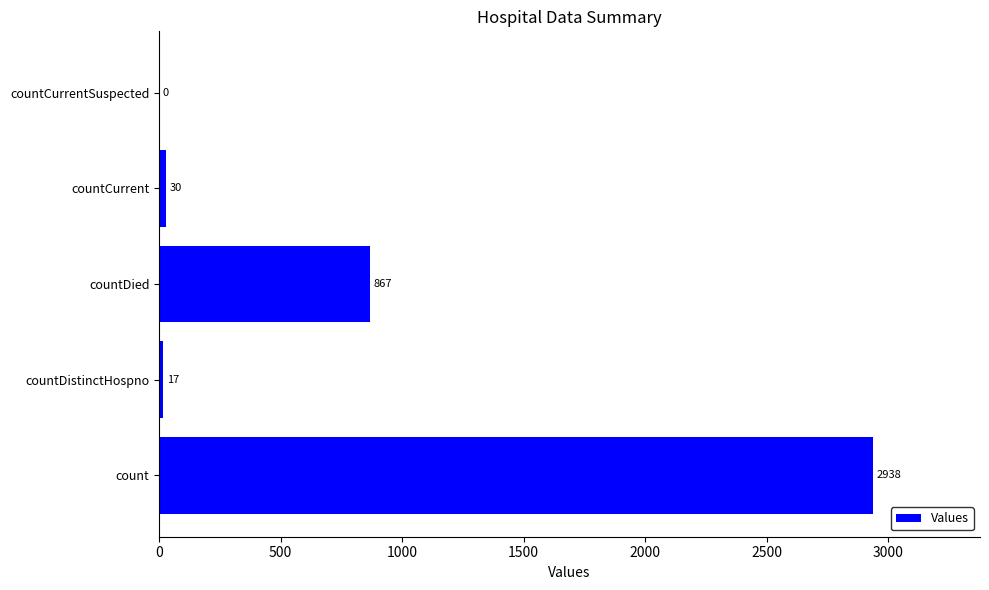

Where is the data nearest to the value 1469?

countDied